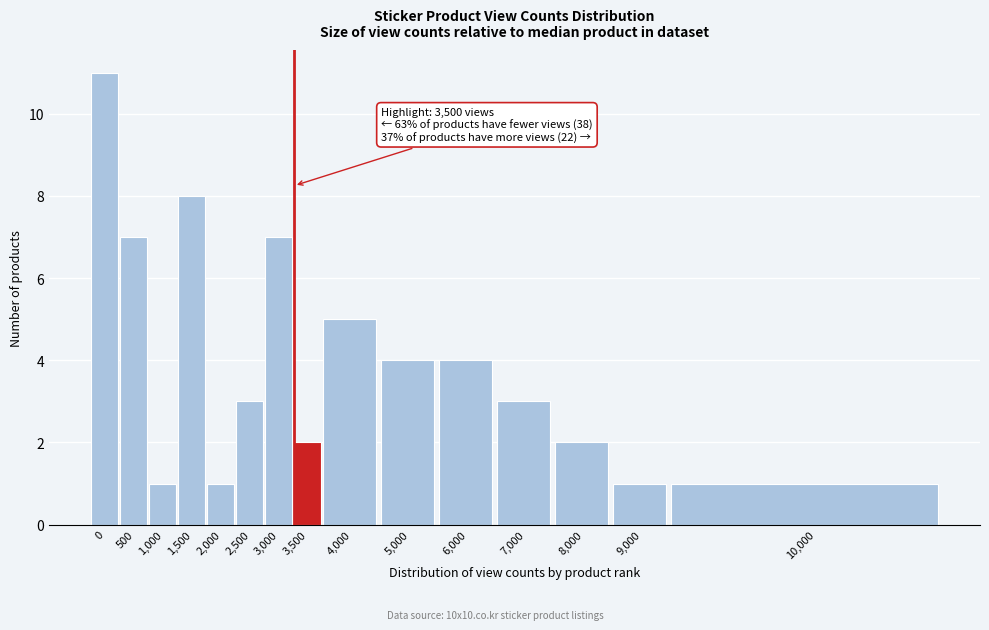

Reading left to right, extract all data points from this chart.

11	7	1	8	1	3	7	2	5	4	4	3	2	1	1